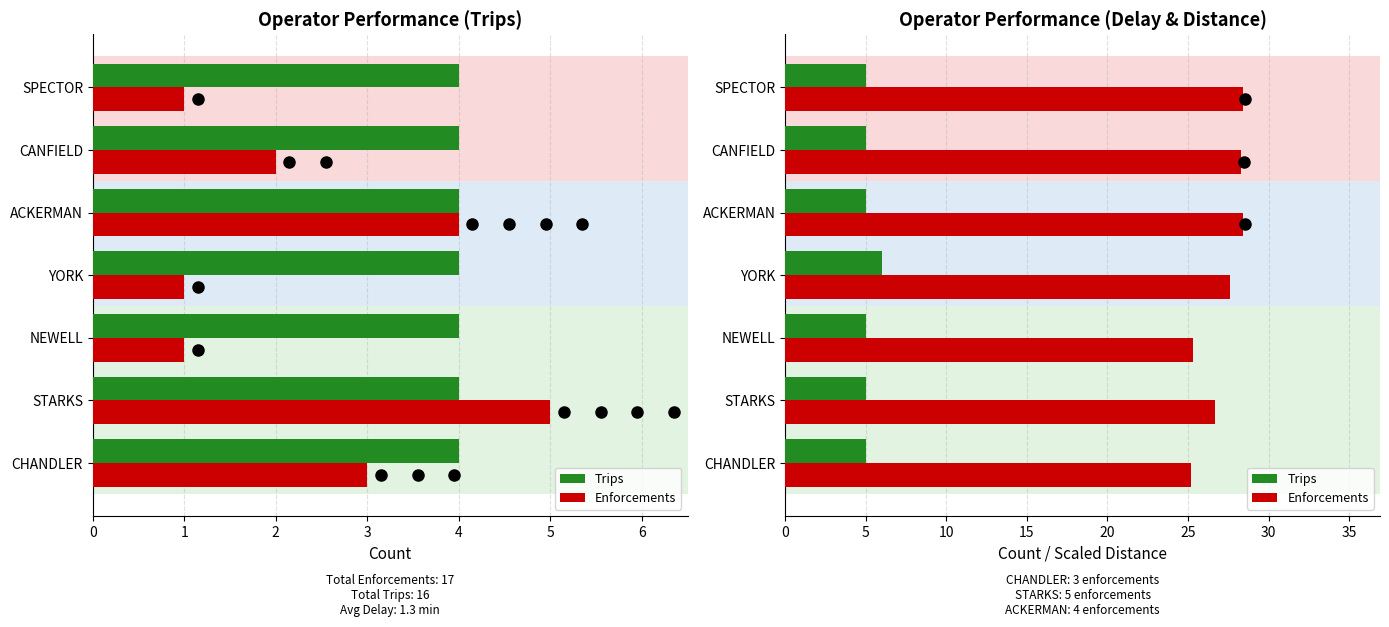

What is the total value across all series at ACKERMAN?

33.4